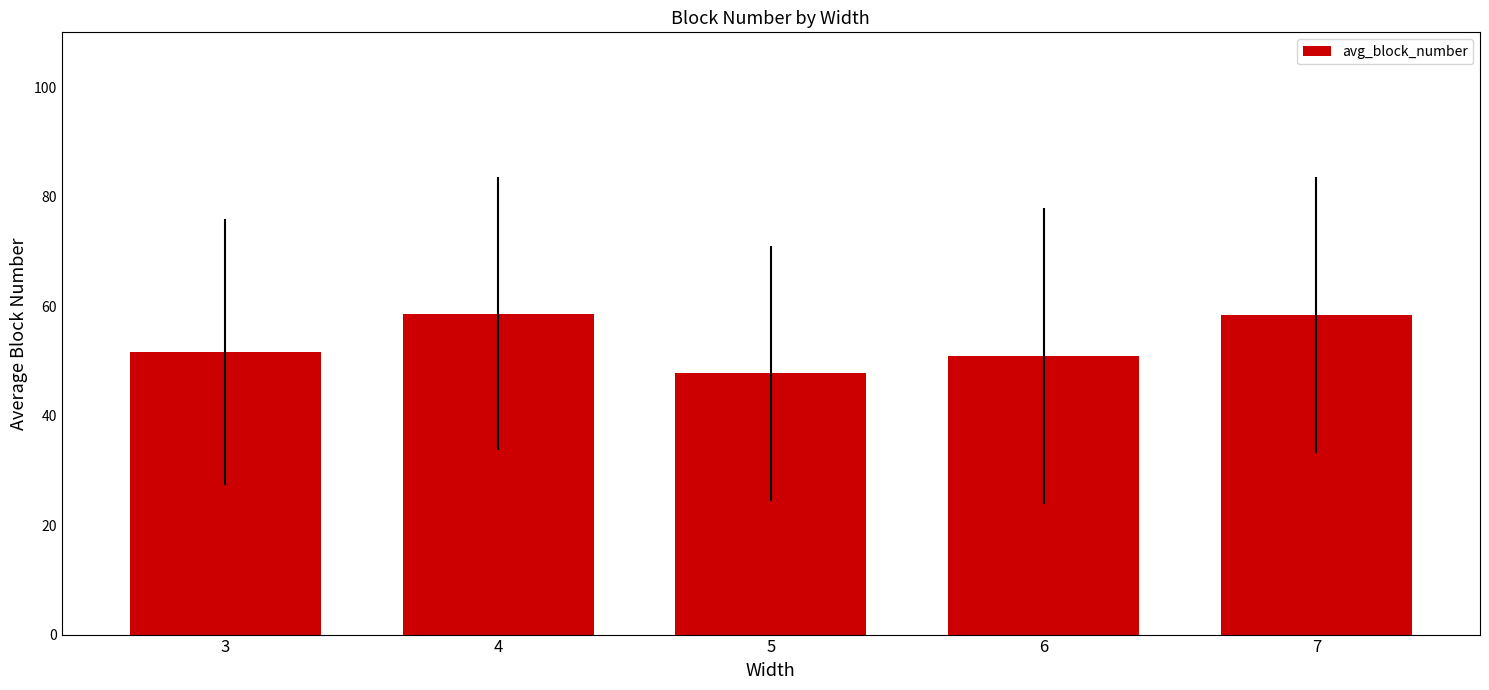

What is the change in value from 4 to 5?

-10.9